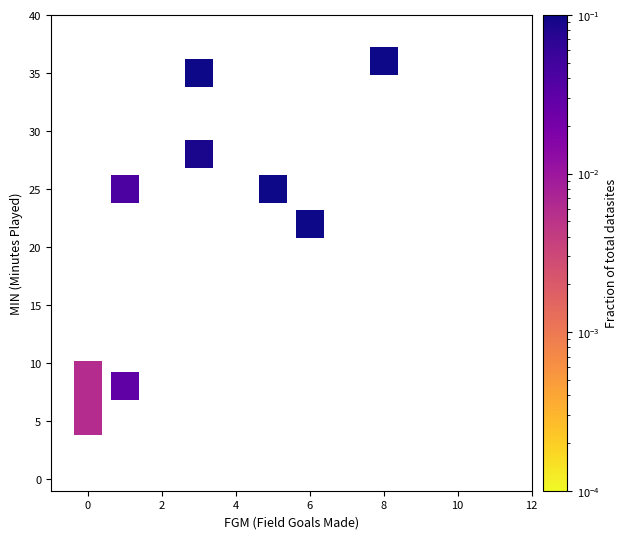

What is the range of X values (max minus min)?

8